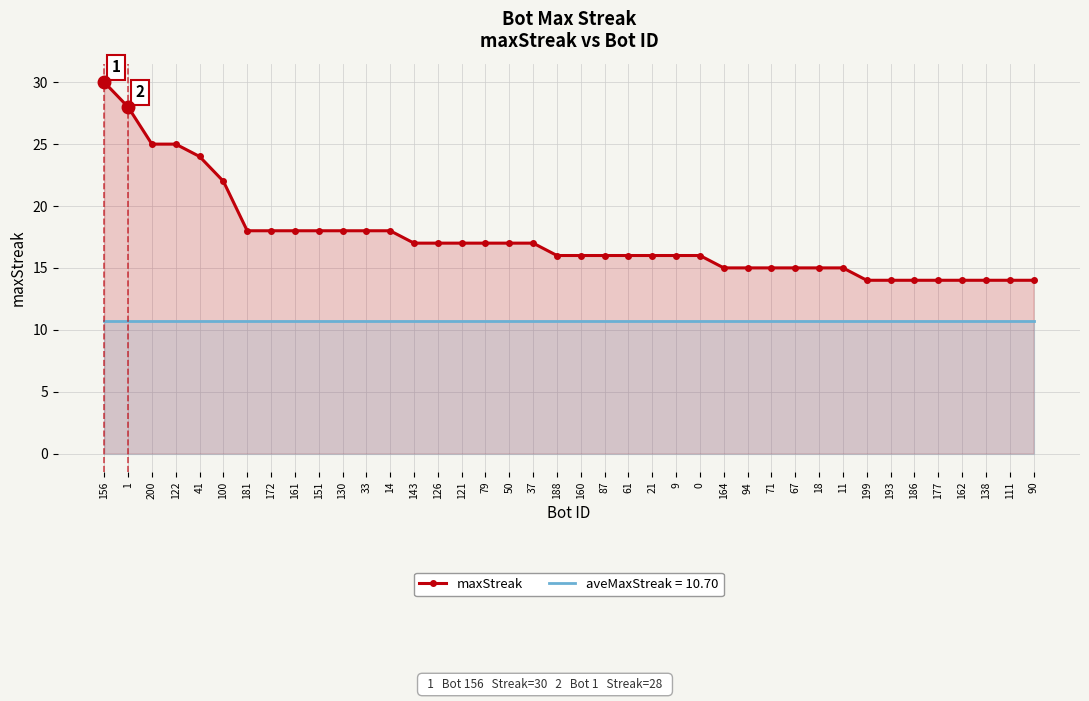

Is it true that the value at 41 is 24?

True